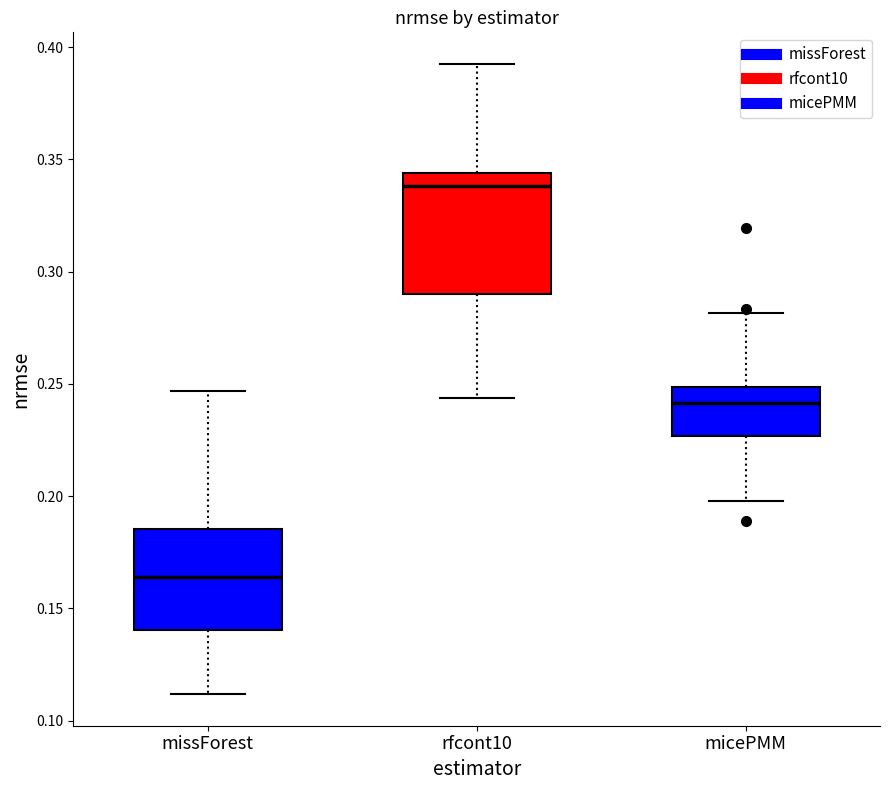

Which box's median line is the lowest?

missForest